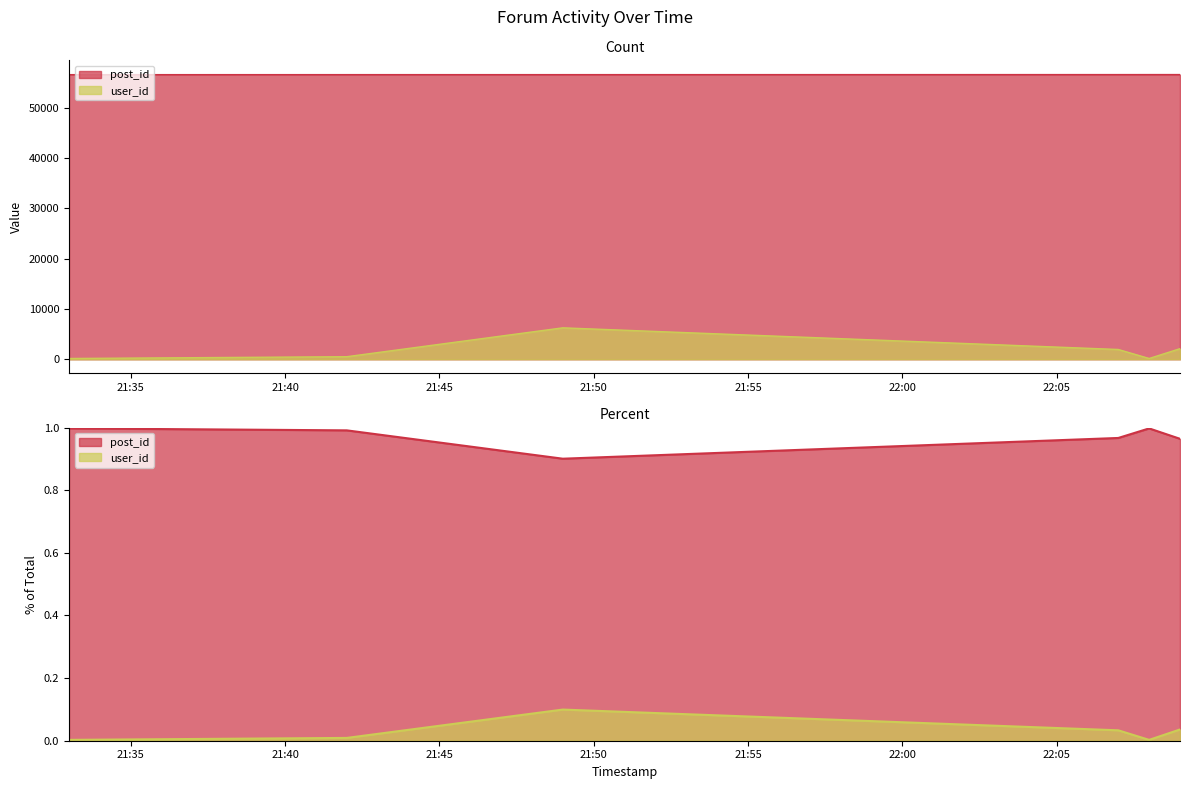

What are all the series names shown in the legend?

post_id, user_id